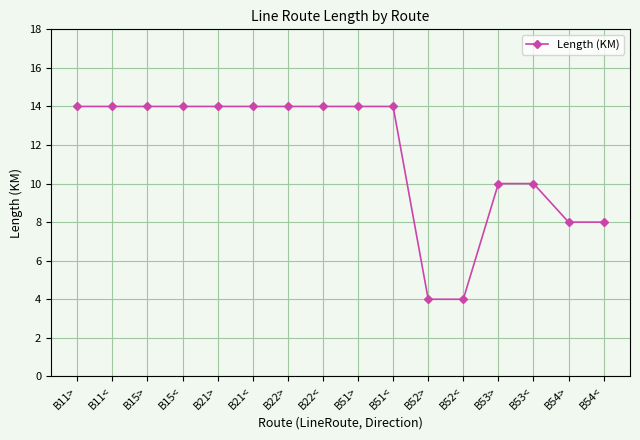

What is the change in value from B15> to B52>?

-10